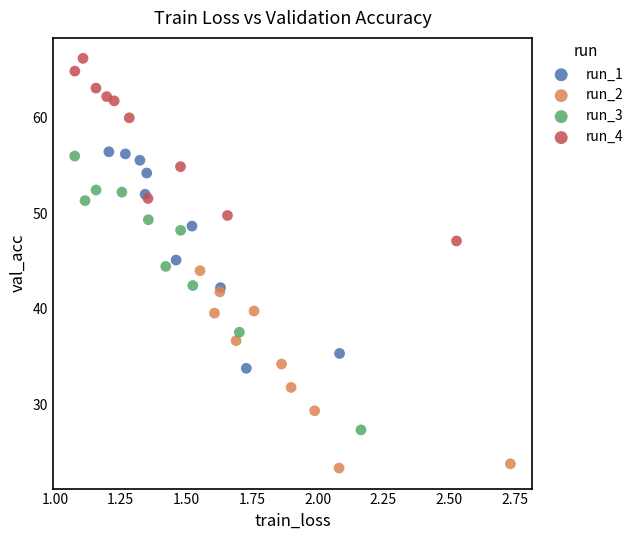

Which series contains the lowest Y value?

run_2